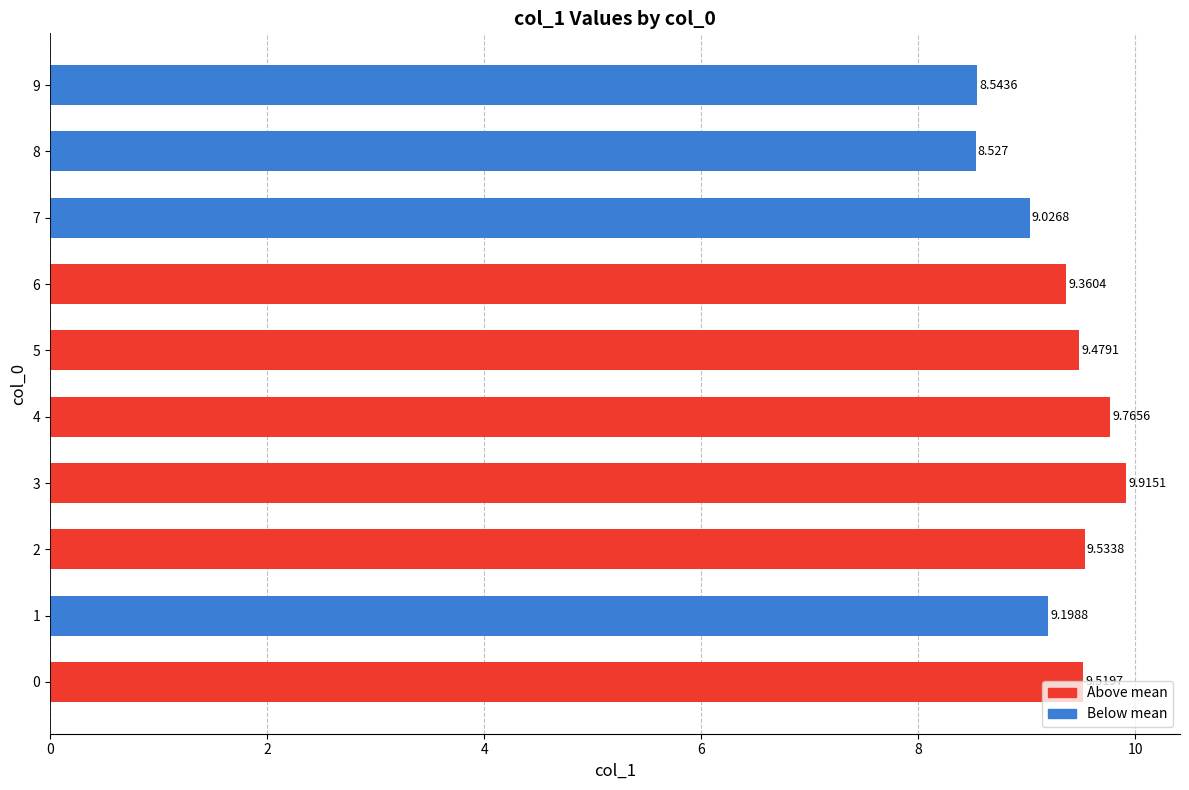

How many bars are there in total?

10